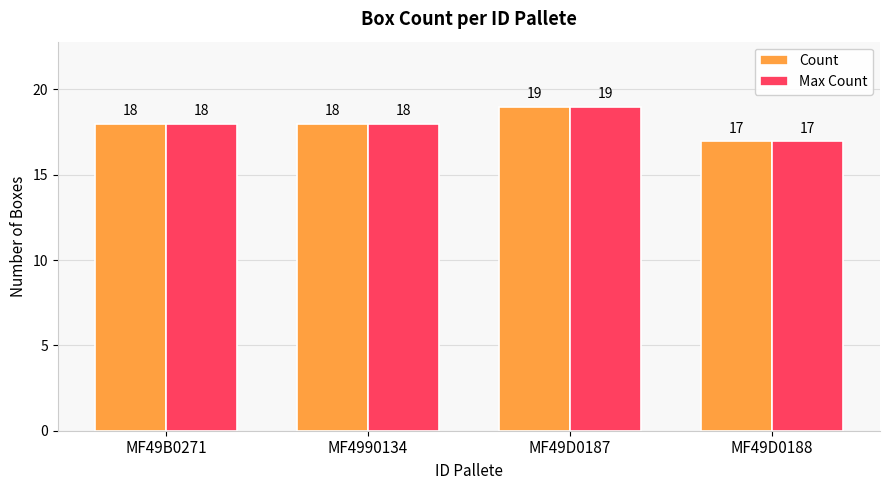

The value of Count at MF4990134 is 18. True or false?

True